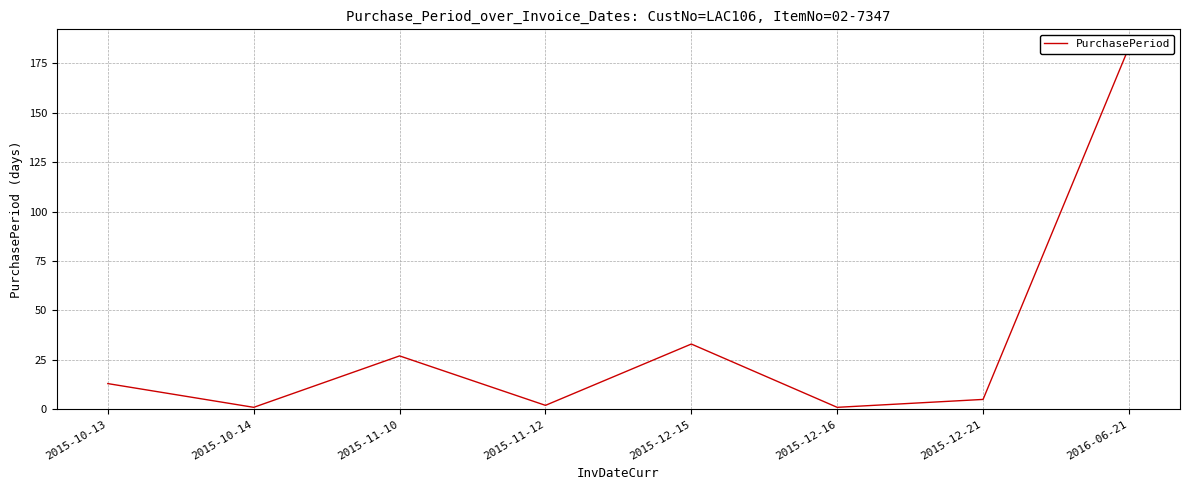

Where is the first local maximum?

2015-11-10